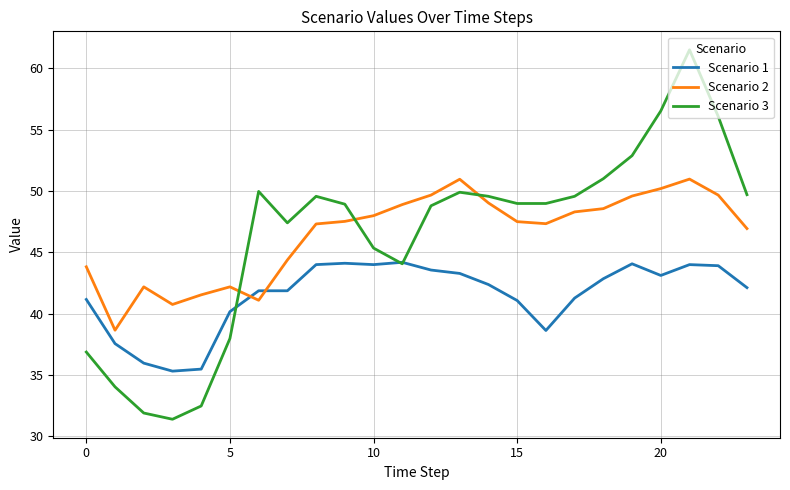

How many interior local peaks does the Scenario 3 series have?

4